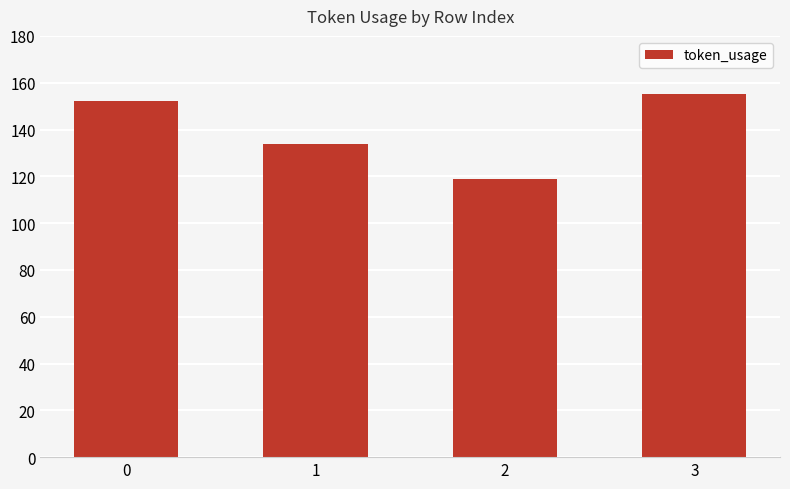

Is it true that the value at 0 is 152?

True